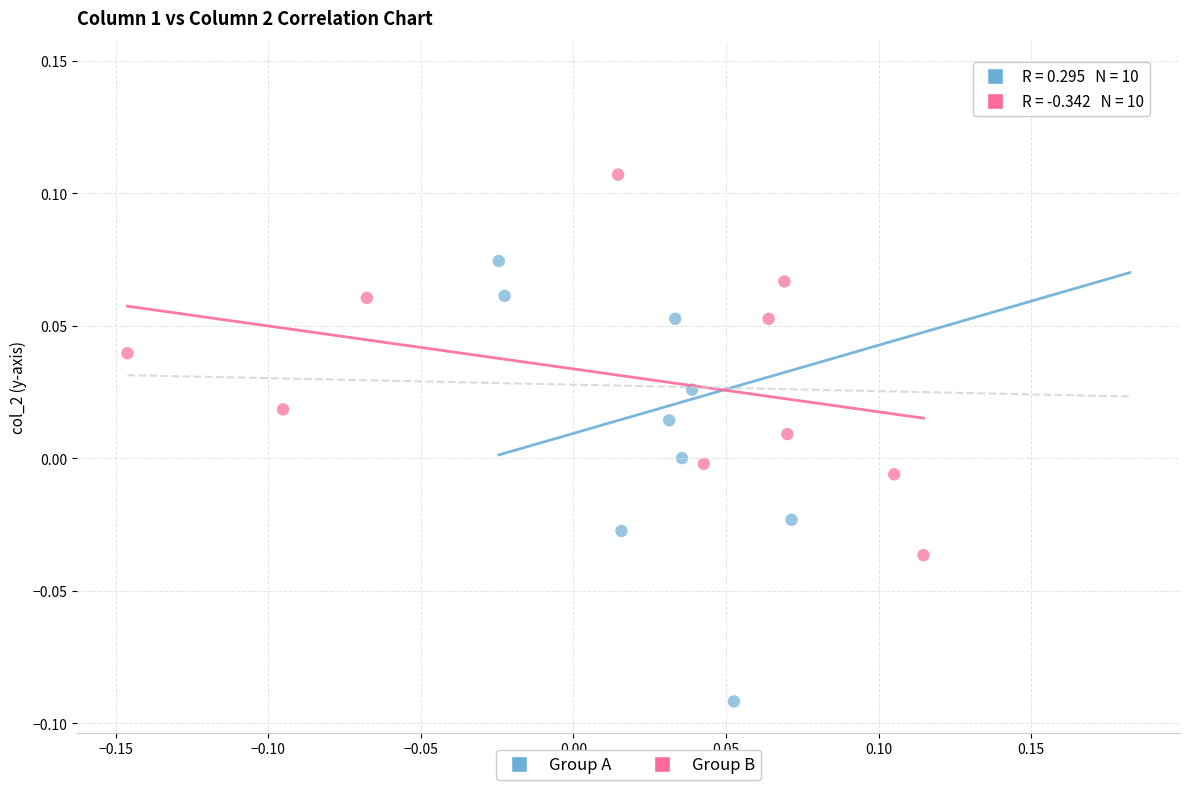

Which series has the largest Y range (max minus min)?

Group A